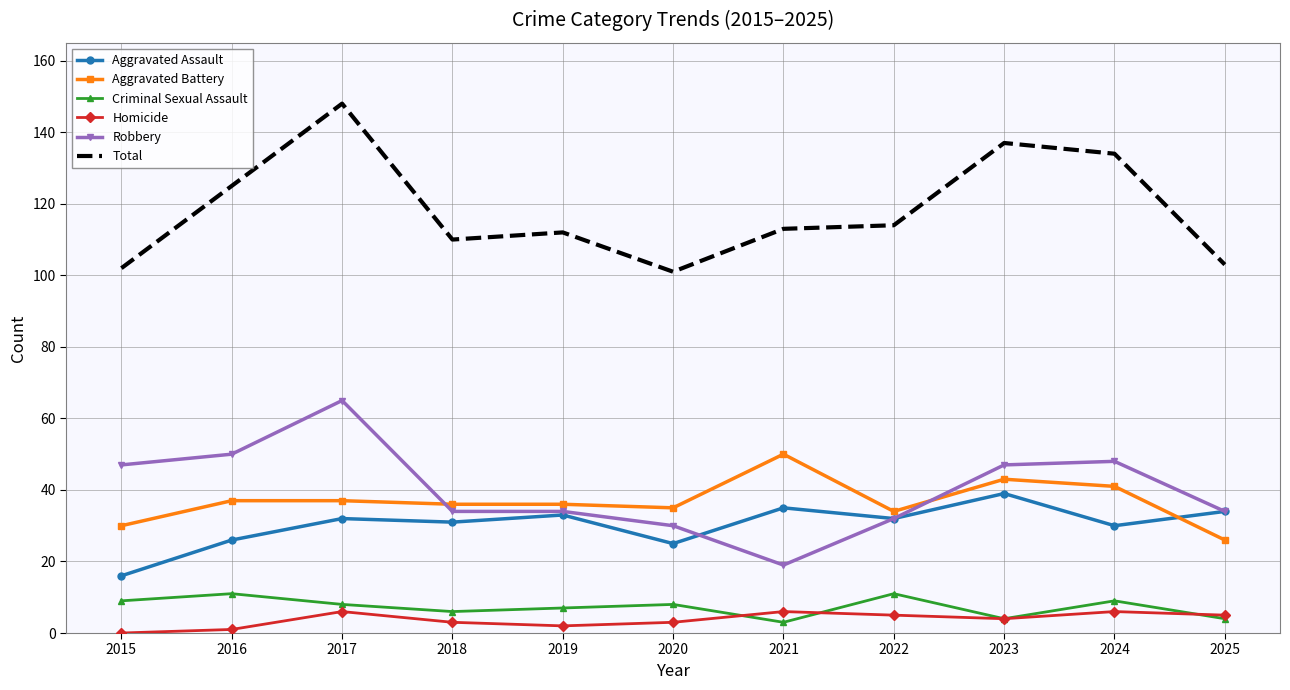

Reading left to right, extract all data points from this chart.

Aggravated Assault: 2015=16	2016=26	2017=32	2018=31	2019=33	2020=25	2021=35	2022=32	2023=39	2024=30	2025=34
Aggravated Battery: 2015=30	2016=37	2017=37	2018=36	2019=36	2020=35	2021=50	2022=34	2023=43	2024=41	2025=26
Criminal Sexual Assault: 2015=9	2016=11	2017=8	2018=6	2019=7	2020=8	2021=3	2022=11	2023=4	2024=9	2025=4
Homicide: 2015=0	2016=1	2017=6	2018=3	2019=2	2020=3	2021=6	2022=5	2023=4	2024=6	2025=5
Robbery: 2015=47	2016=50	2017=65	2018=34	2019=34	2020=30	2021=19	2022=32	2023=47	2024=48	2025=34
Total: 2015=102	2016=125	2017=148	2018=110	2019=112	2020=101	2021=113	2022=114	2023=137	2024=134	2025=103